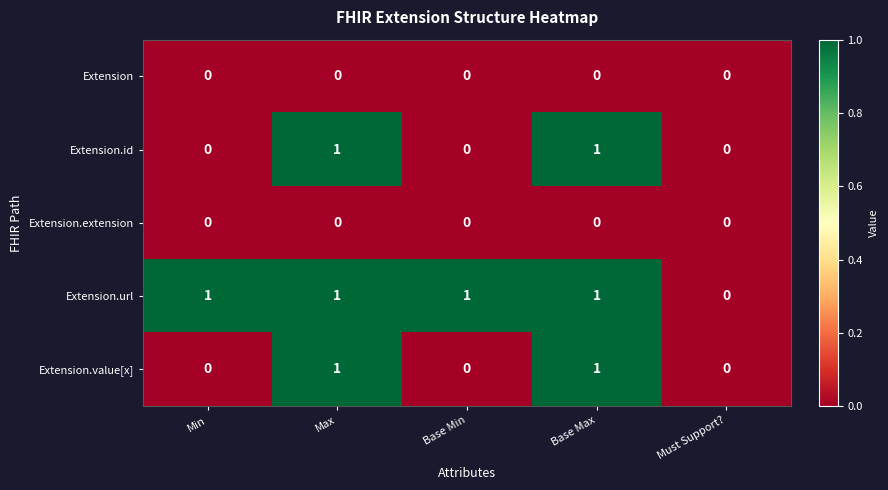

How many values in Extension.id are above zero?

2